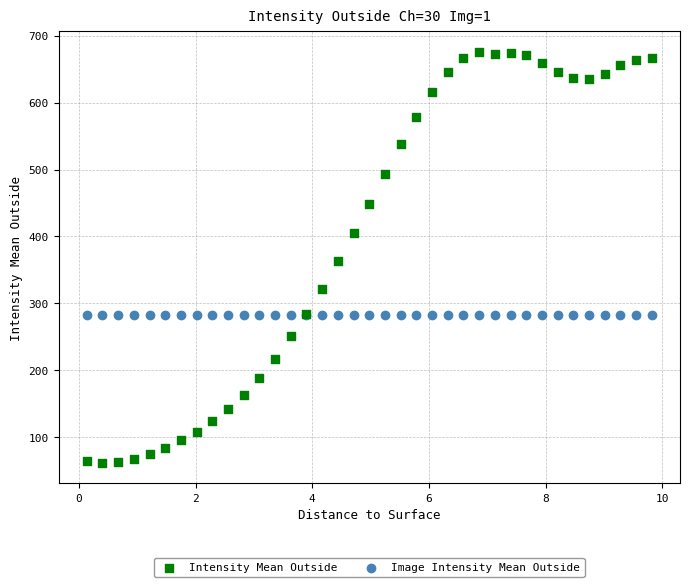

What are all the series names shown in the legend?

Intensity Mean Outside, Image Intensity Mean Outside